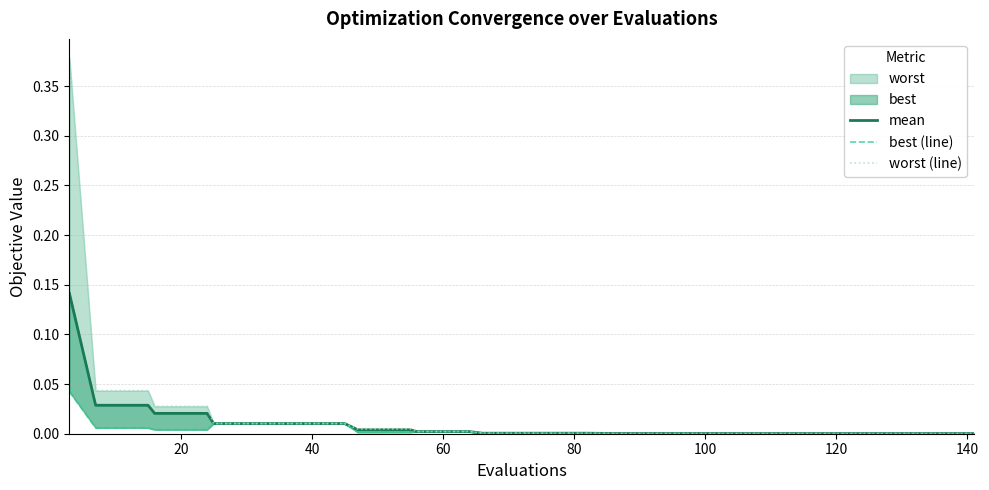

Does the chart have visible grid lines?

Yes